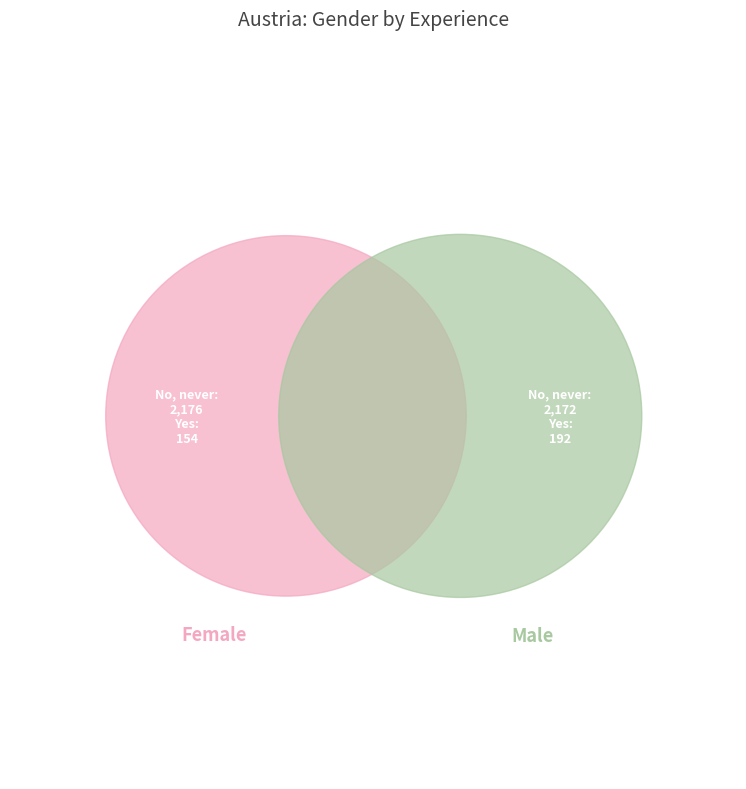

The No, never slice represents 99% of the pie. True or false?

False